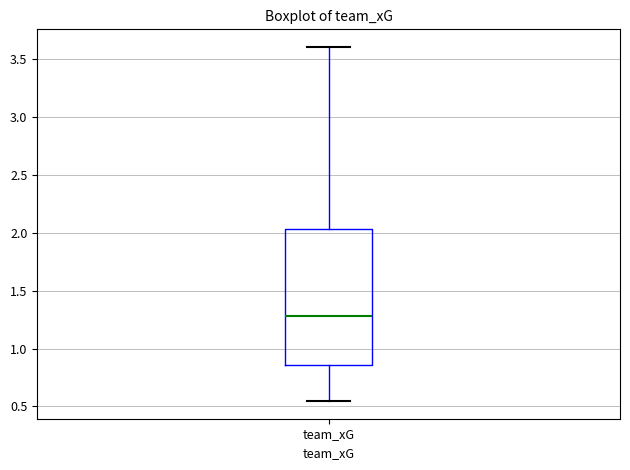

Read this box plot against the y-axis: the position of the median line, the range covered by the box, and the ends of both whiskers. The values are not printed on the chart, so give them approximately, as read against the axis.

median 1.30, box 0.85 to 2.05, whiskers 0.55 to 3.60